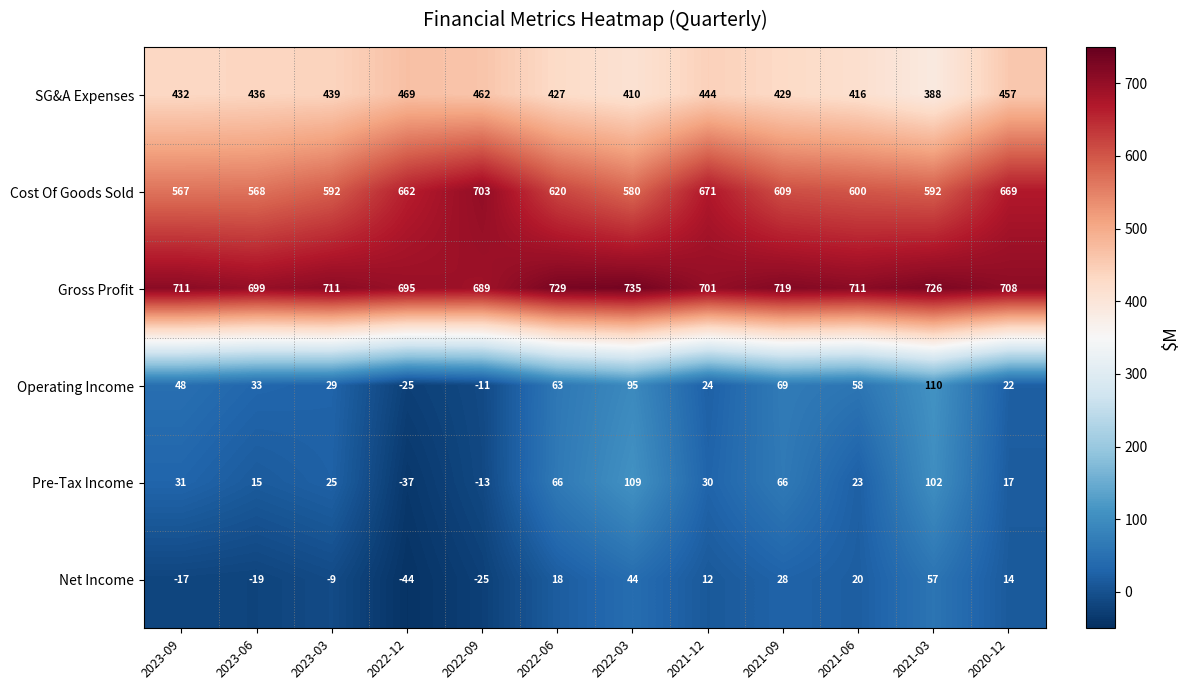

What is the spread (max minus min) of values at 2022-06?

711